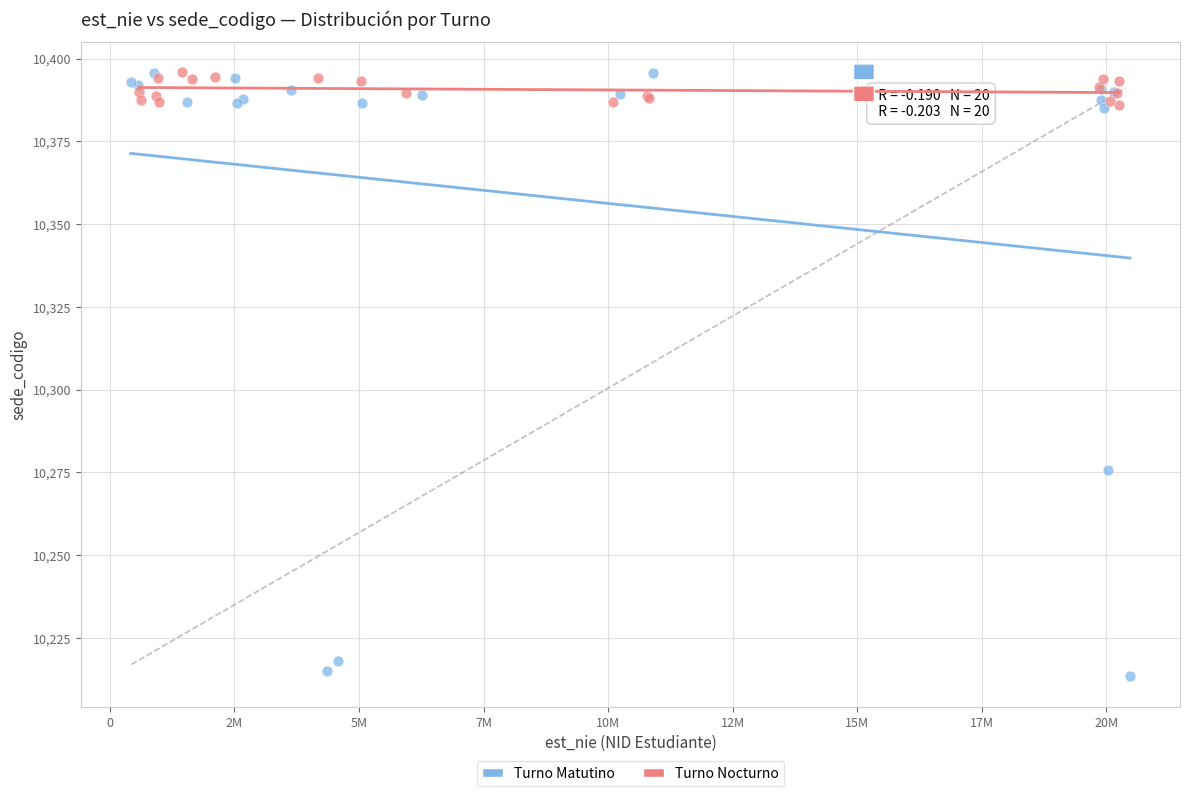

Which series has the largest Y range (max minus min)?

Turno Matutino